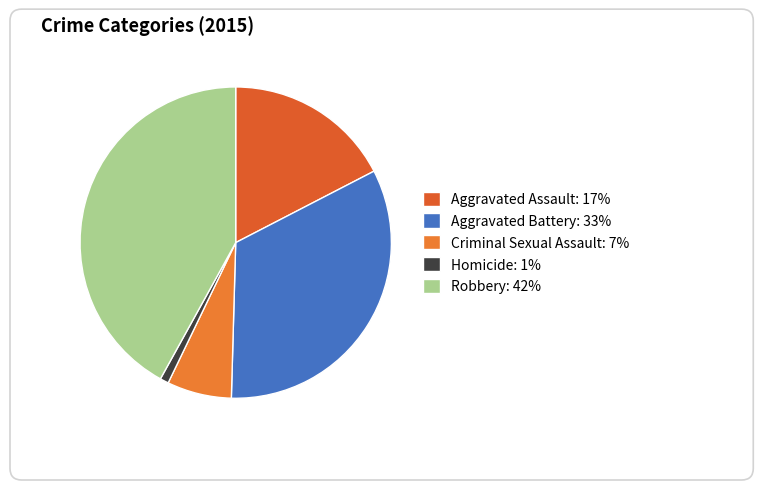

The Homicide slice represents 11% of the pie. True or false?

False